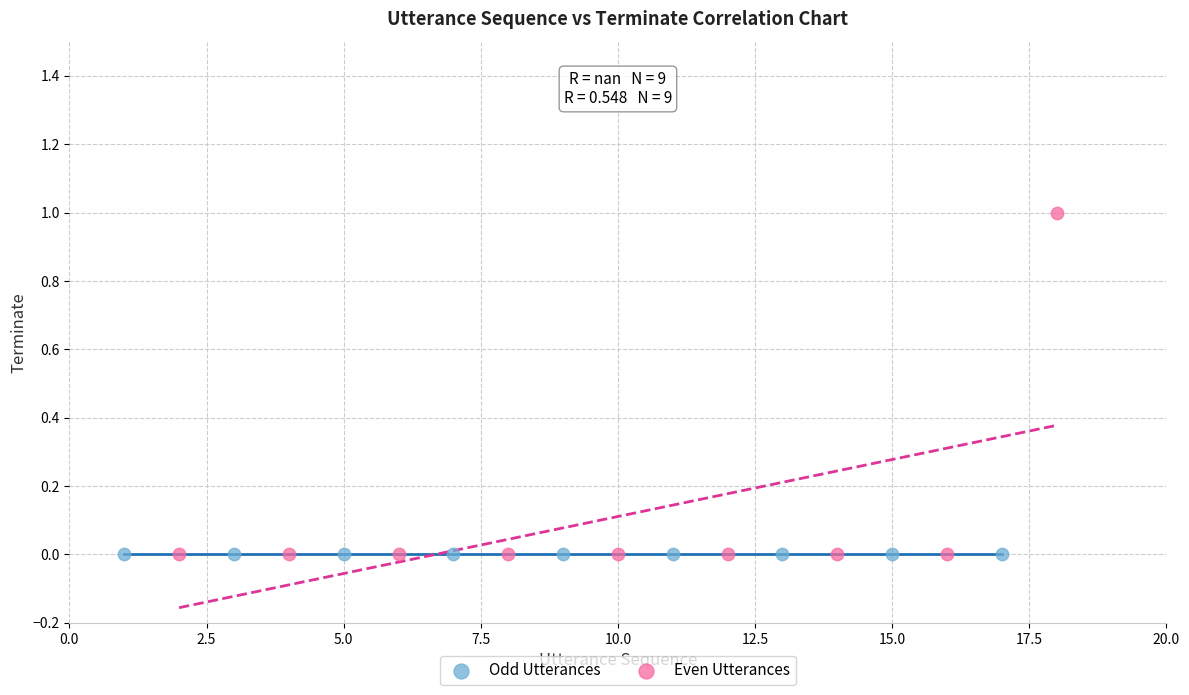

Which series contains the highest Y value?

Even Utterances